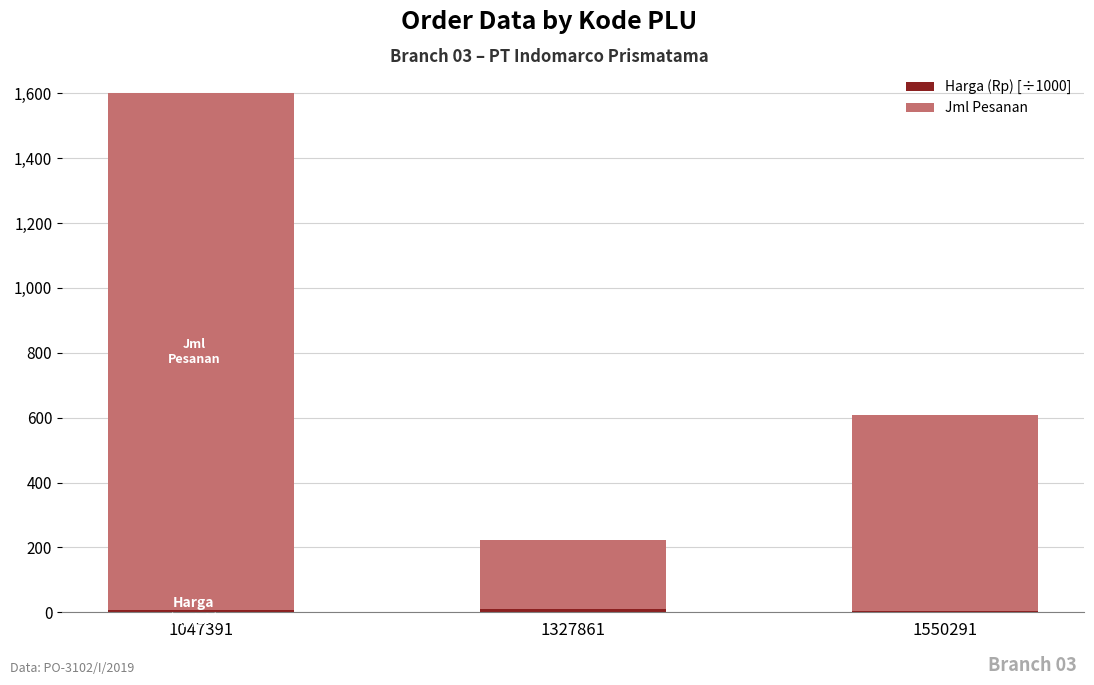

At which category is the sum across all series the highest?

1047391